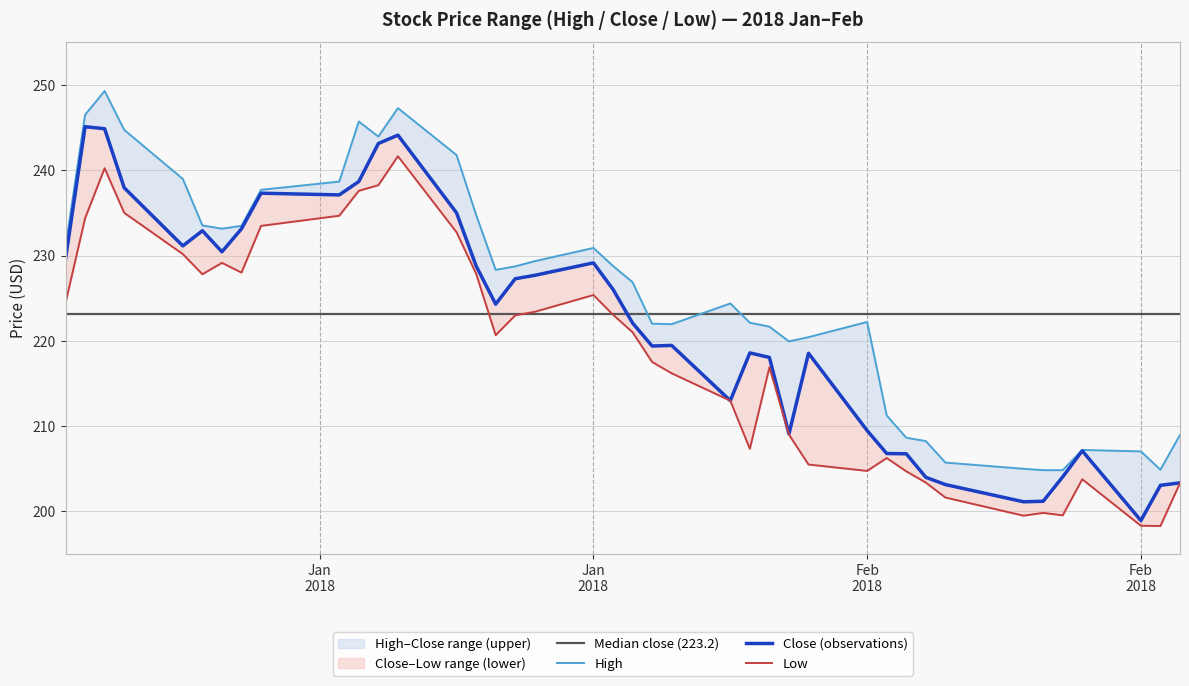

True or false: High and Close intersect in this chart.

False